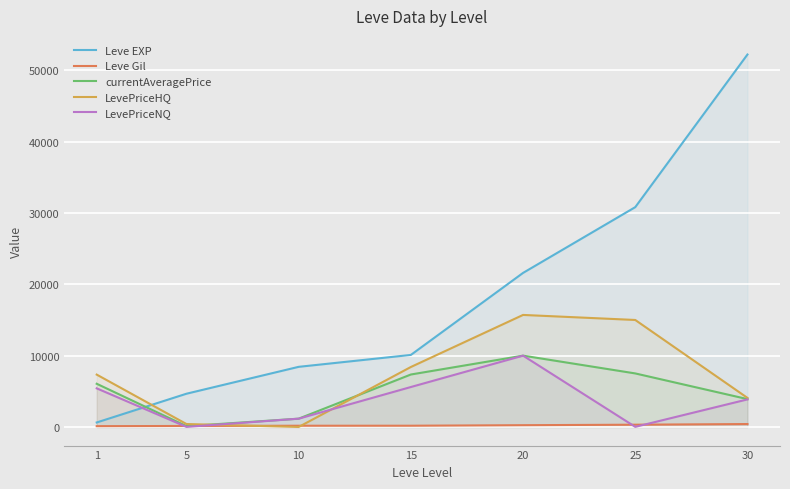

At which label does Leve Gil reach its minimum?

1